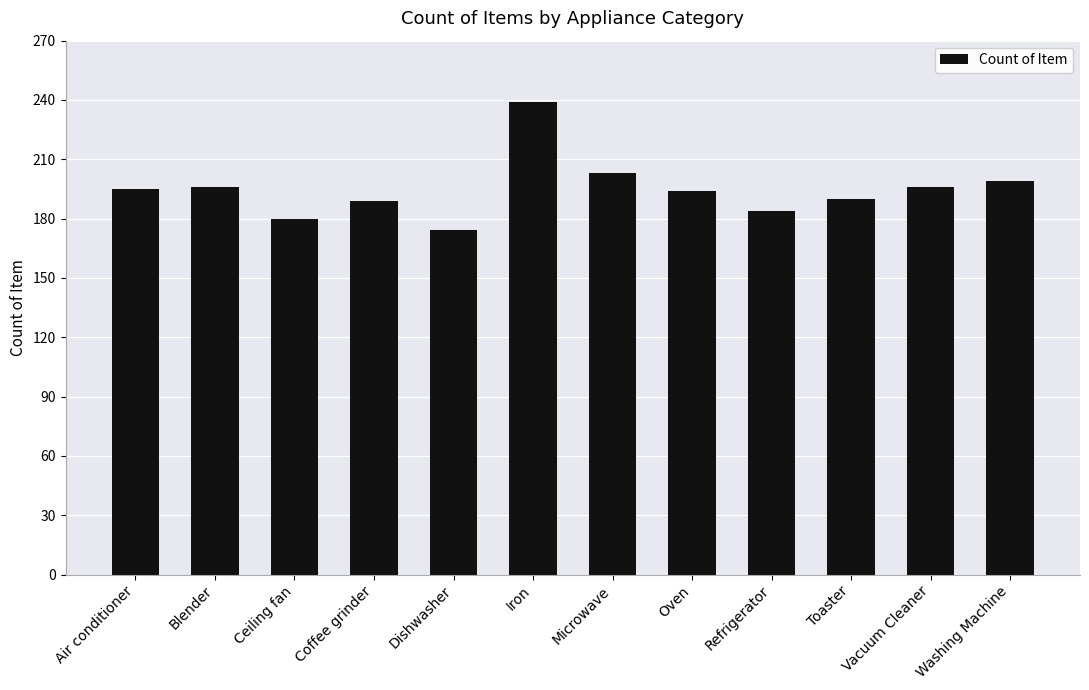

True or false: the data shows 180 at Ceiling fan.

True